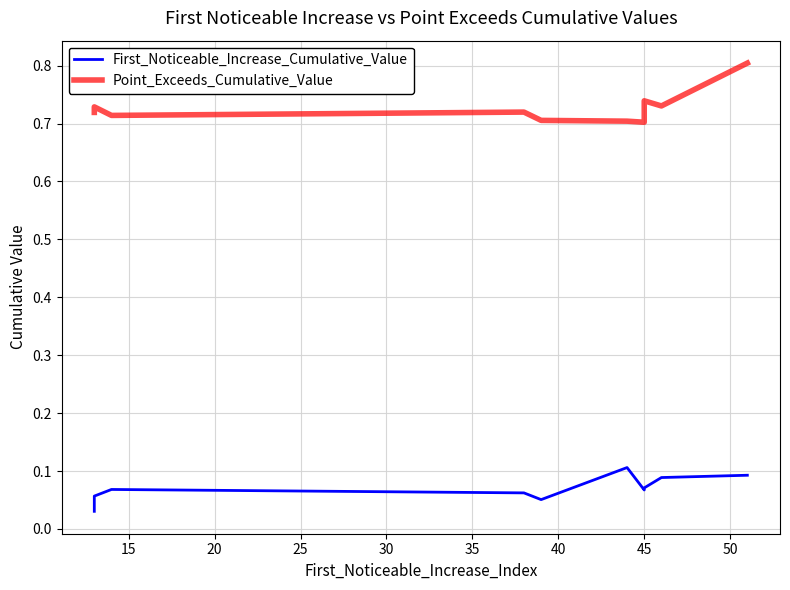

How many Point_Exceeds_Cumulative_Value values are between 0 and 1?

10